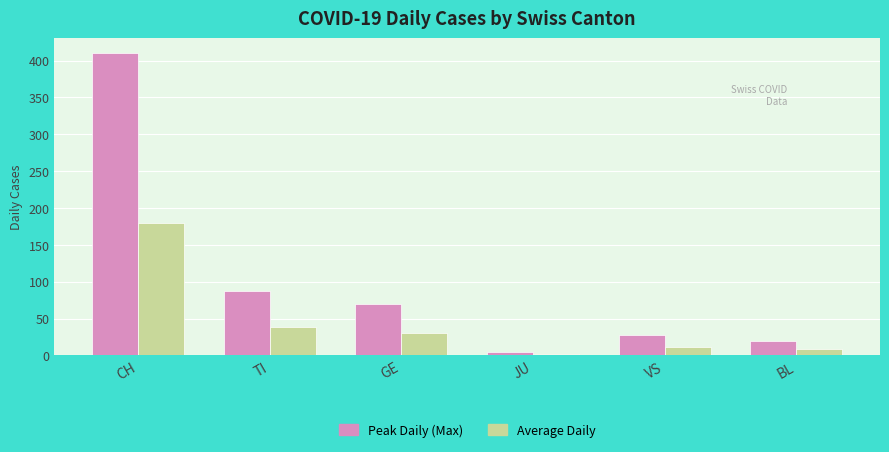

How many groups of bars are there?

6